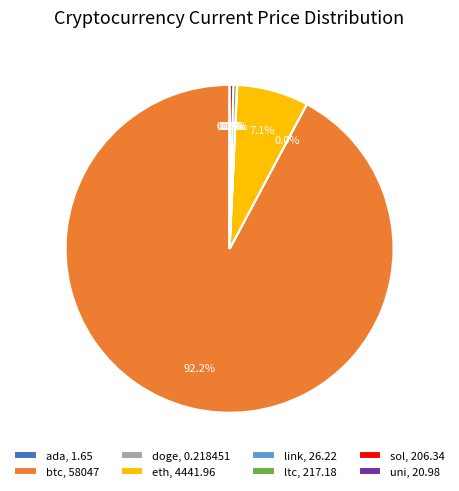

Combined, do sol, 206.34 and eth, 4441.96 account for over 50%?

No